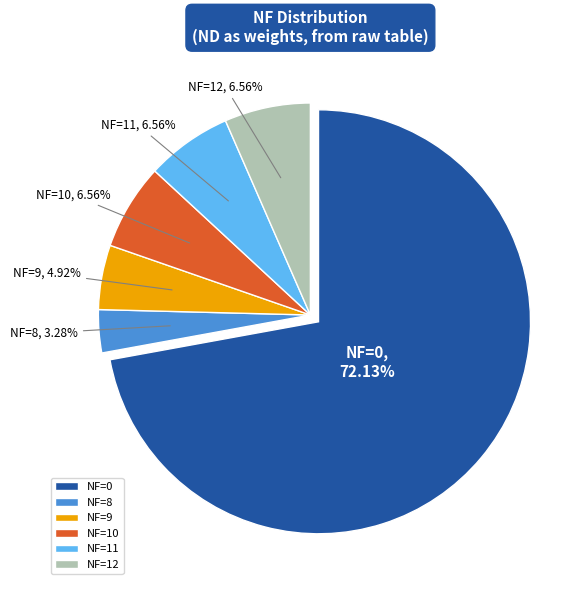

How many slices are in this pie chart?

6